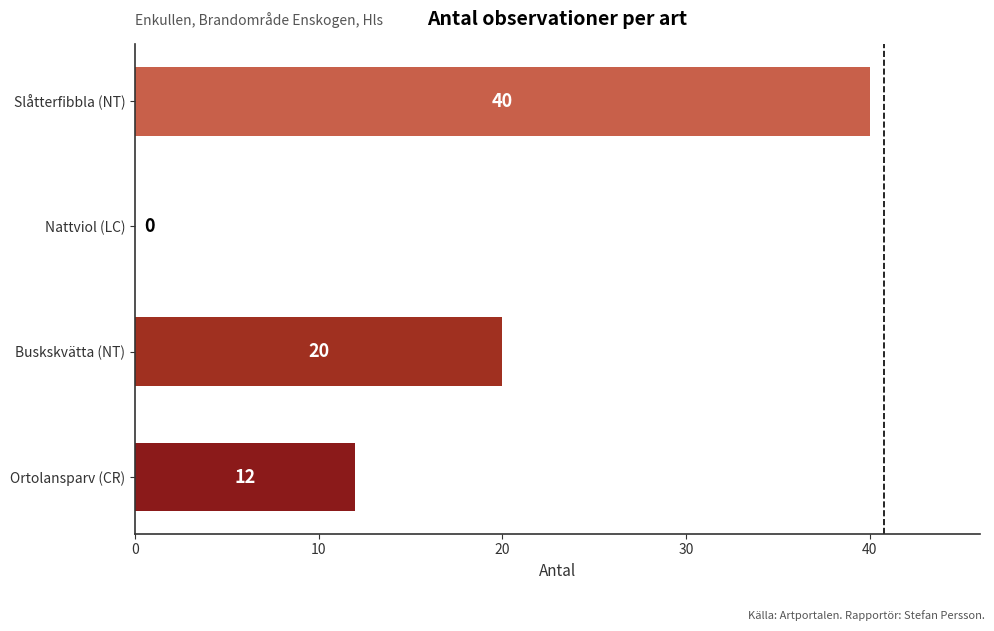

The value at Buskskvätta (NT) is 26. True or false?

False